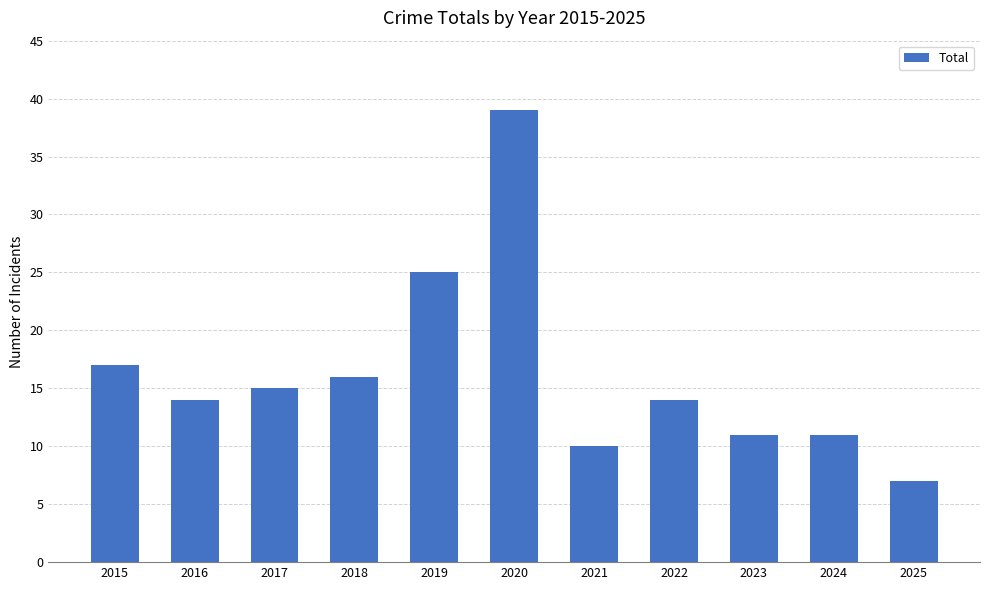

How many distinct data groups are displayed?

1